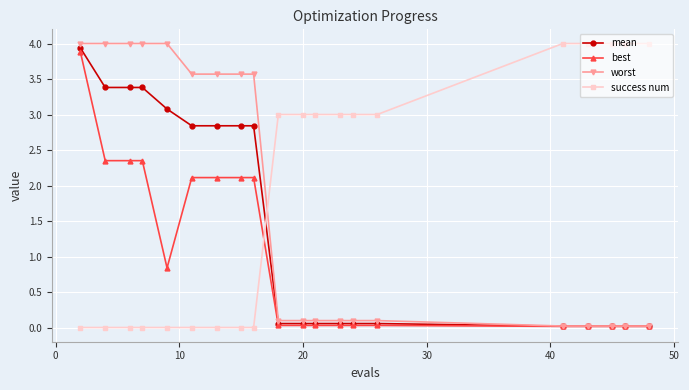

What is the maximum value shown in the chart?

4.0